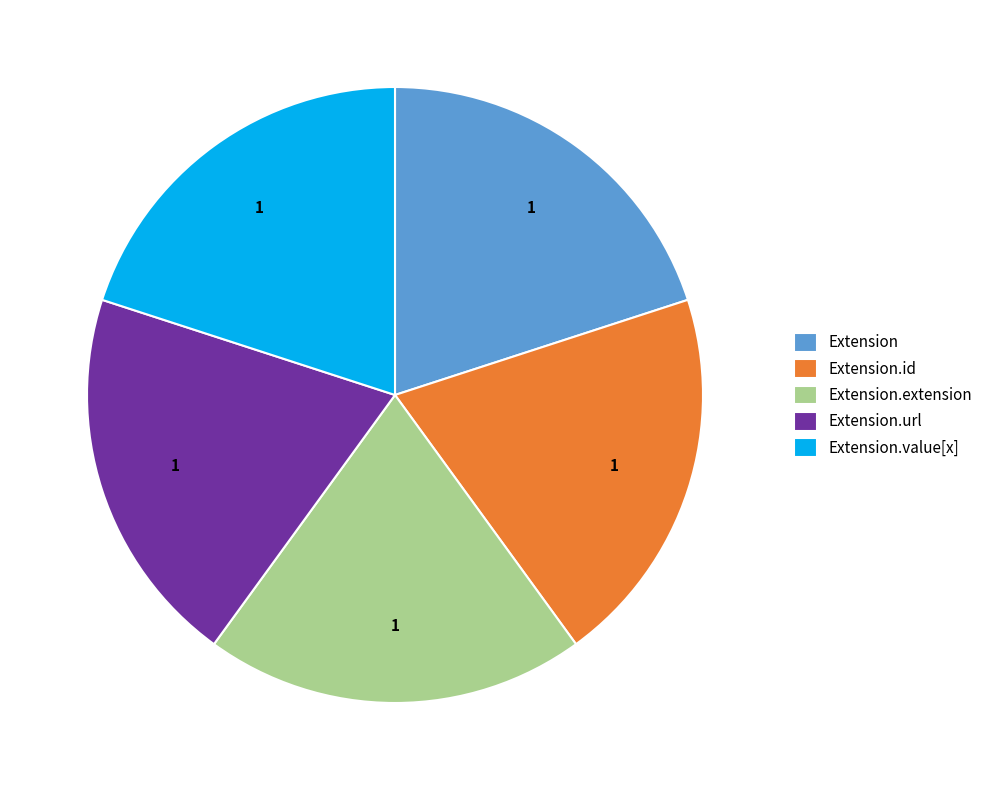

How many slices are in this pie chart?

5